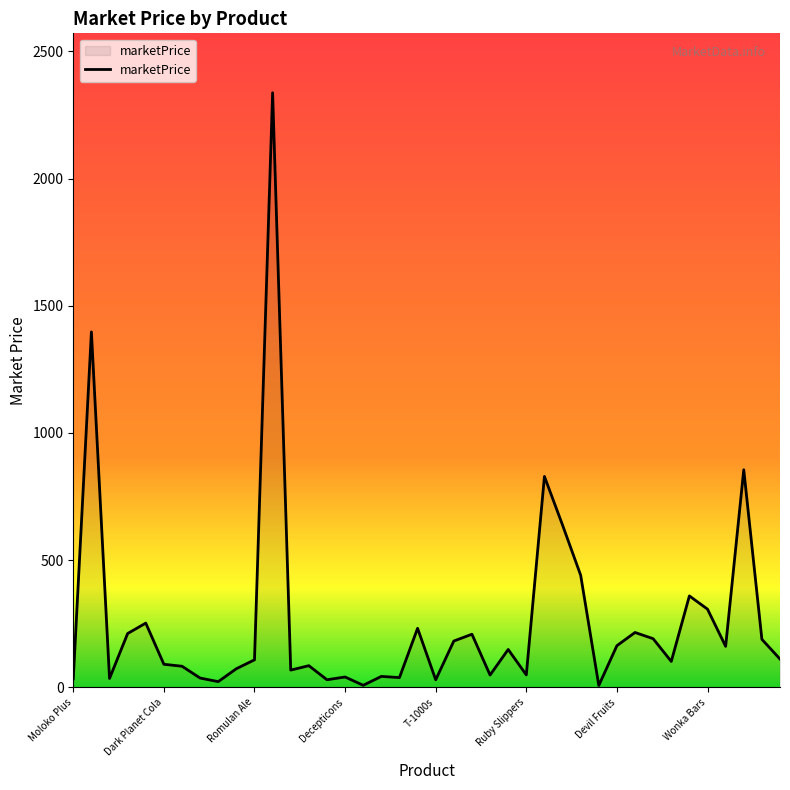

What is the greatest value displayed?

2337.3